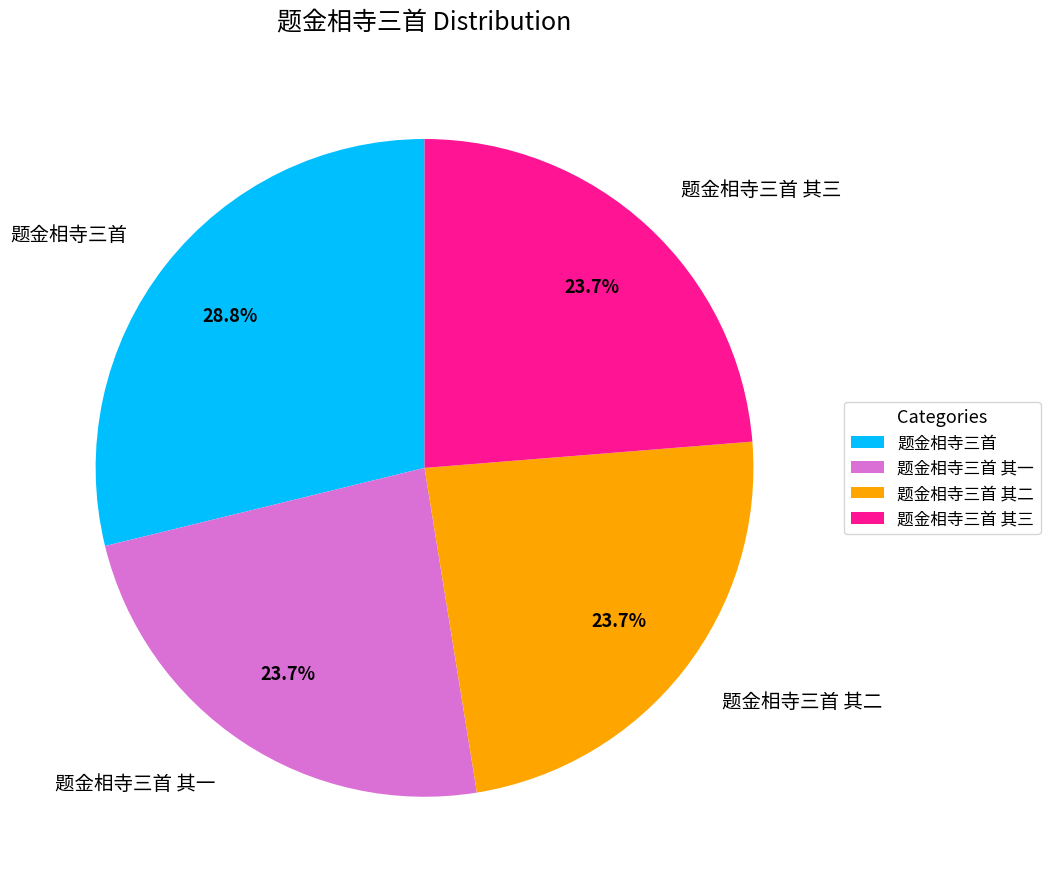

Is 题金相寺三首 the majority of the pie?

No